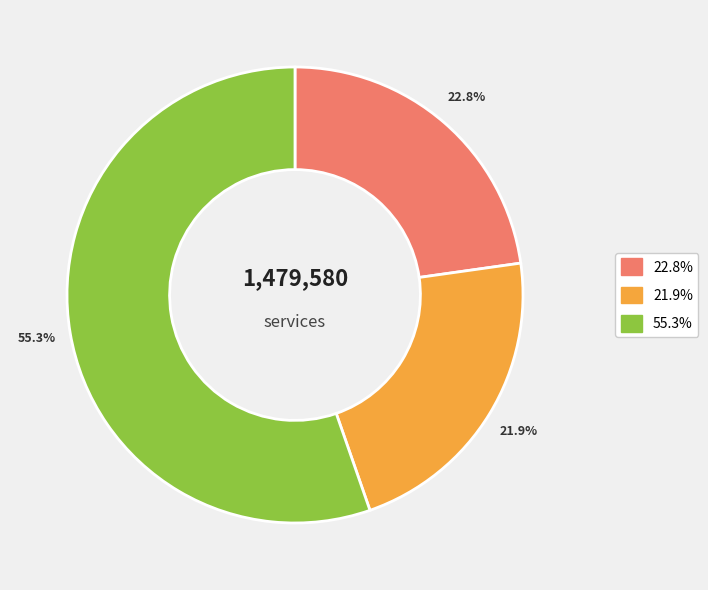

Is there any slice that represents more than half of the pie?

Yes